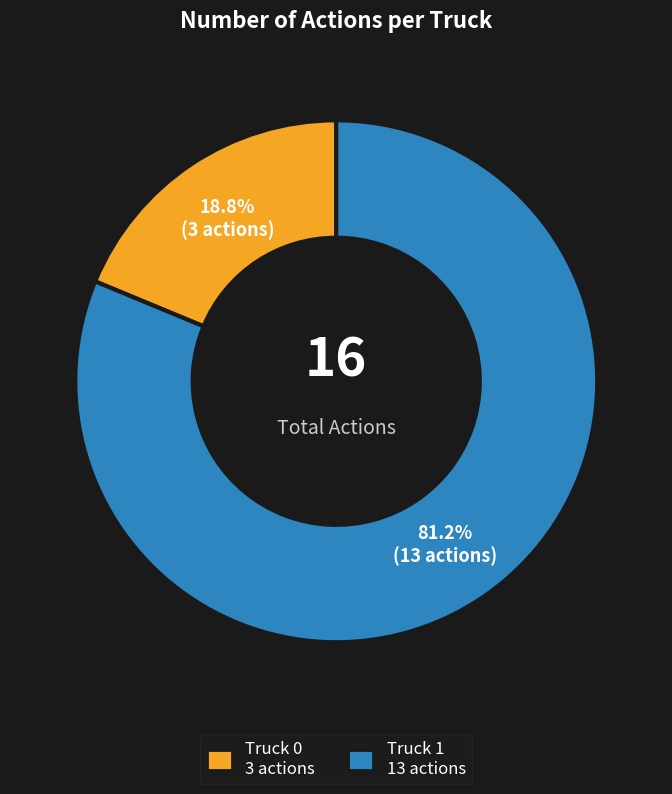

Count the number of slices in the pie.

2